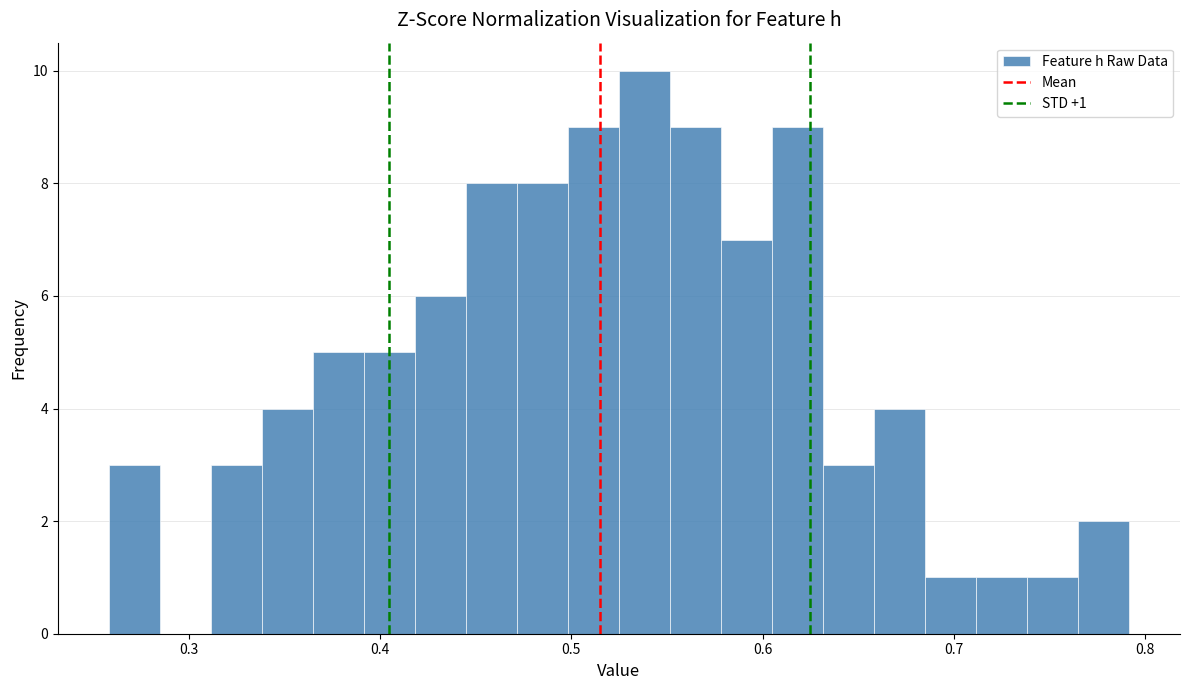

Read against the x-axis, roughly where is the centre of the tallest bar?

0.54